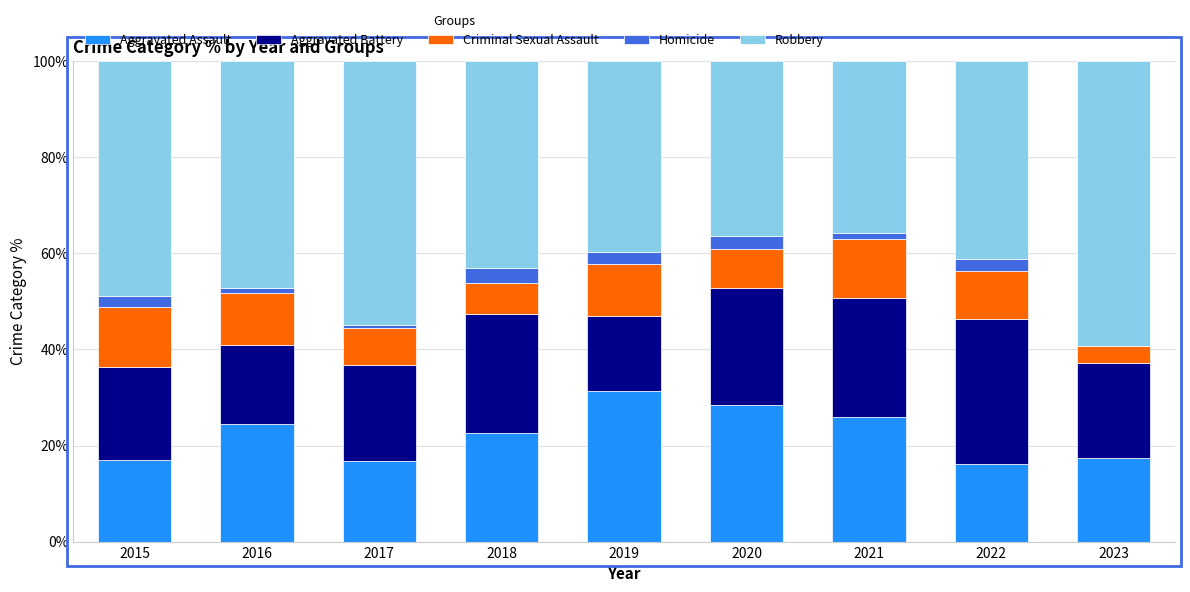

The Aggravated Assault series shows 25.9 at 2021. True or false?

True